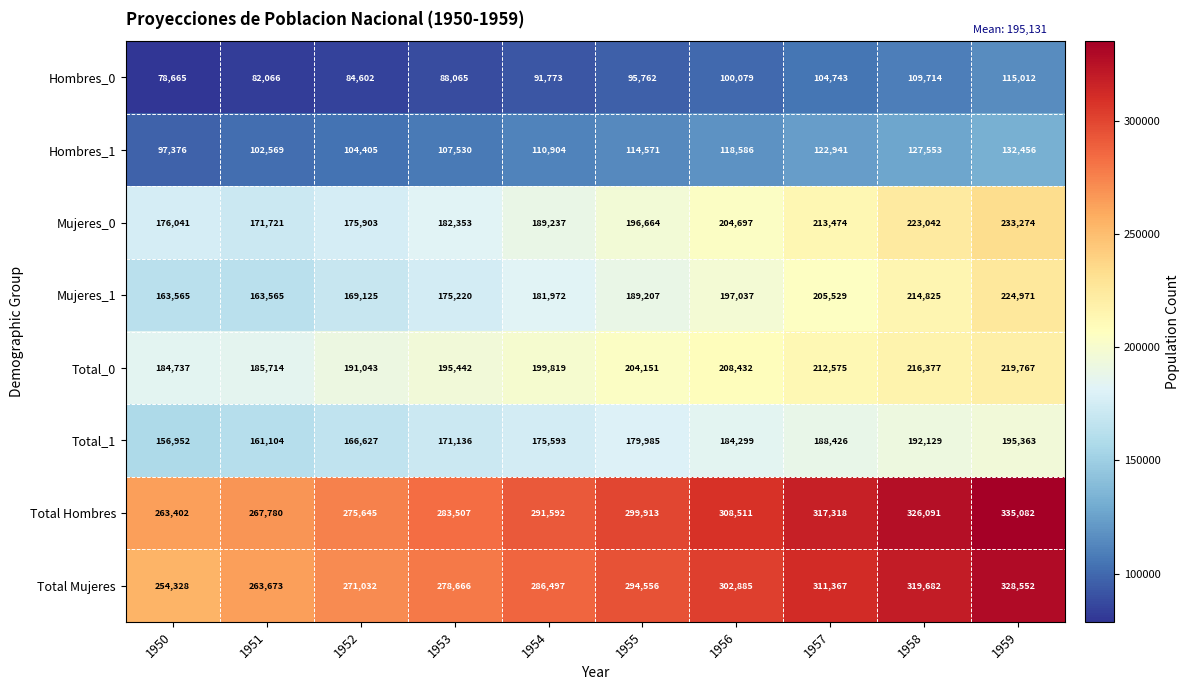

True or false: Total_0 has a value of 286374 at 1954.

False